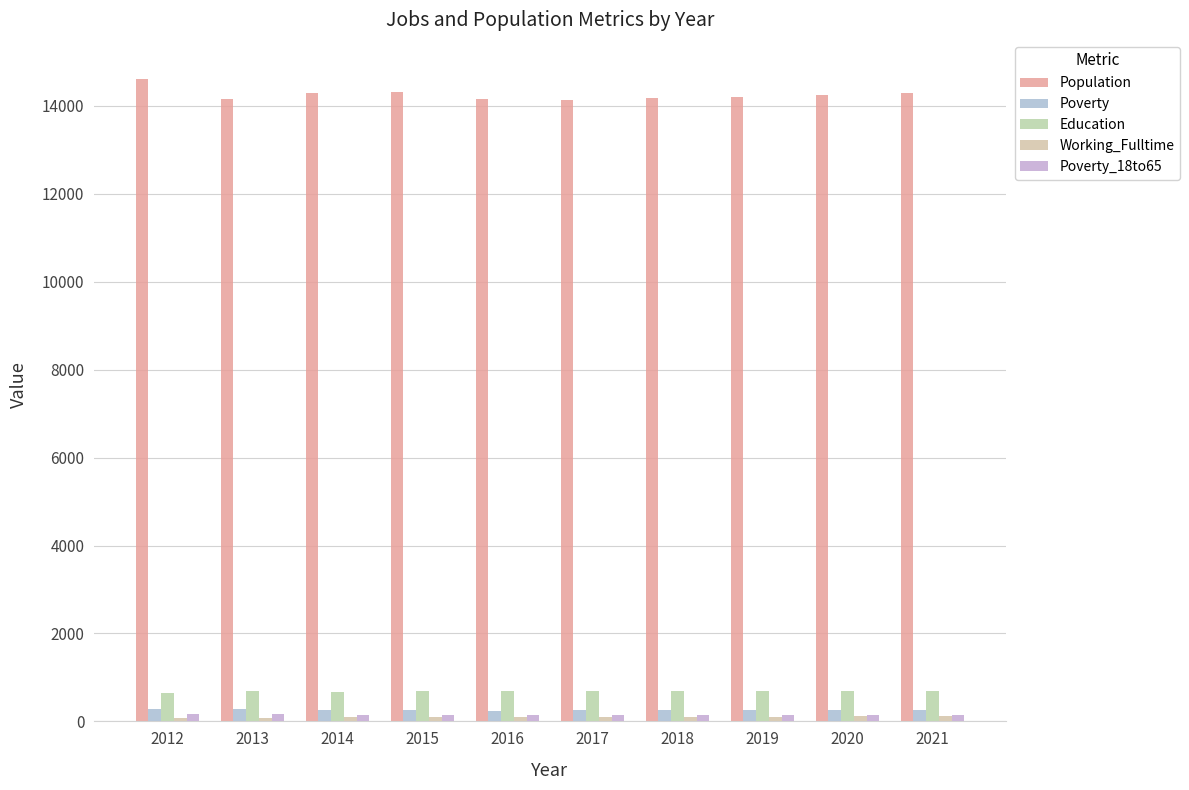

Is the value of Poverty at 2016 greater than the value of Working_Fulltime at 2013?

Yes